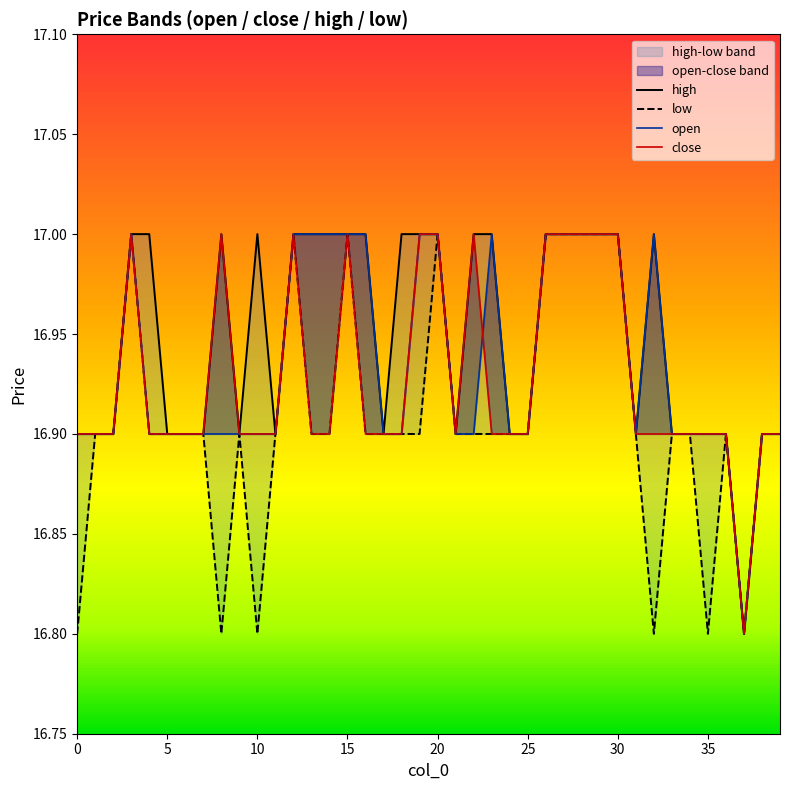

What are all the series names shown in the legend?

high, low, open, close